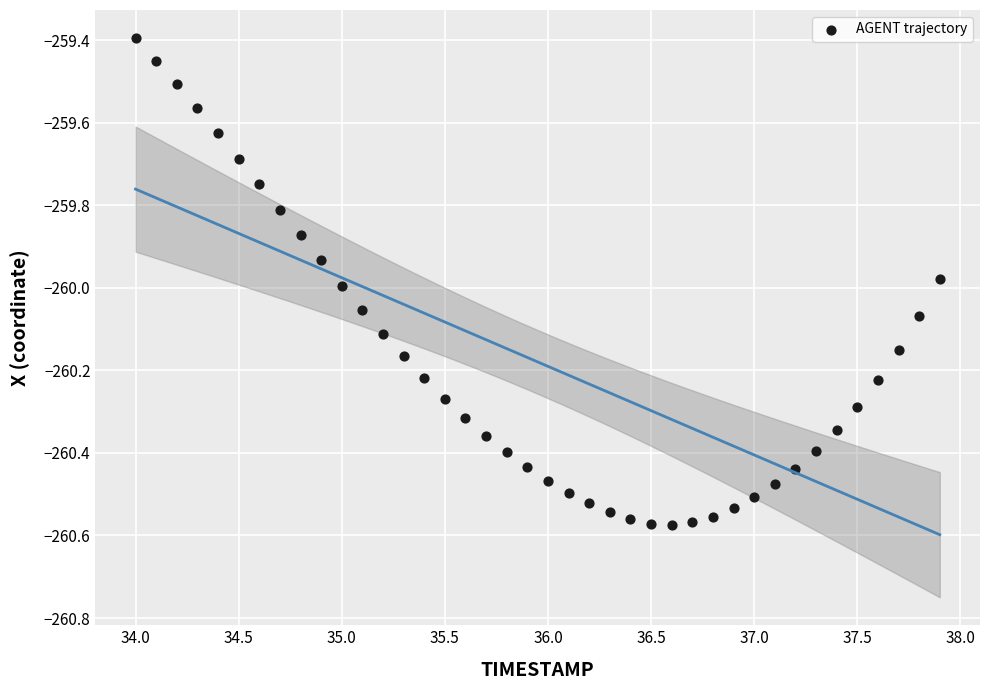

What is the range of X values (max minus min)?

3.9